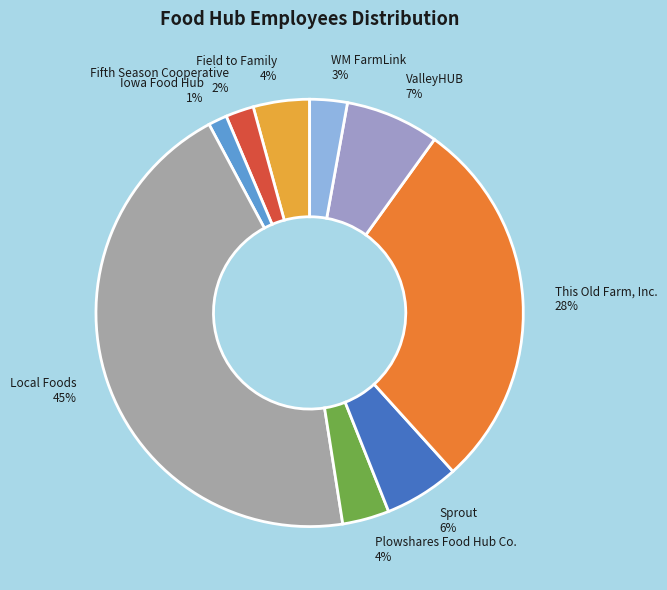

Between Plowshares Food Hub Co. 4% and WM FarmLink 3%, which is larger?

Plowshares Food Hub Co. 4%